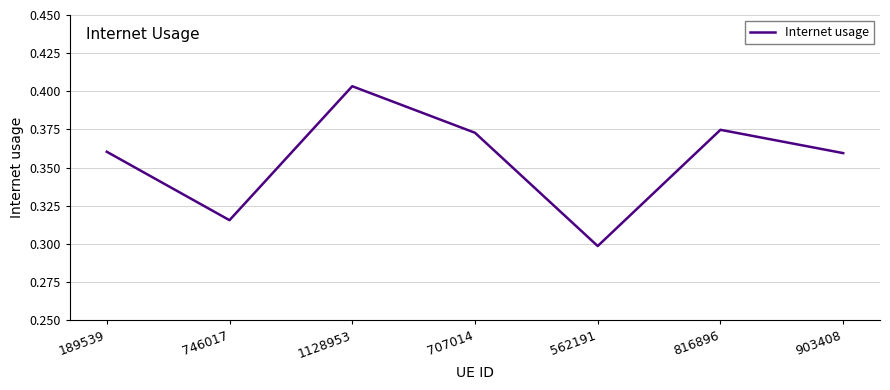

Which label corresponds to the largest value in the chart?

1128953